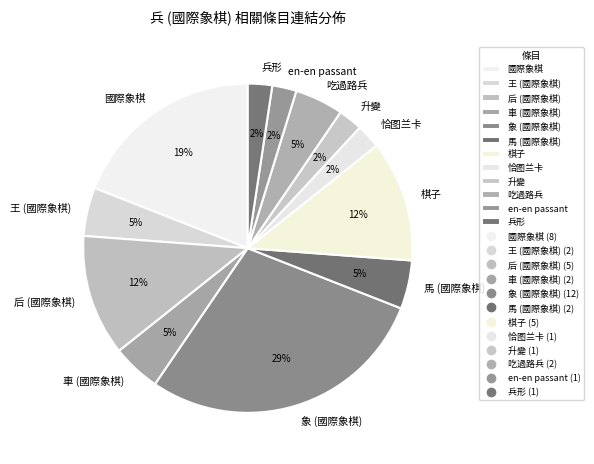

The 升變 slice represents 2% of the pie. True or false?

True